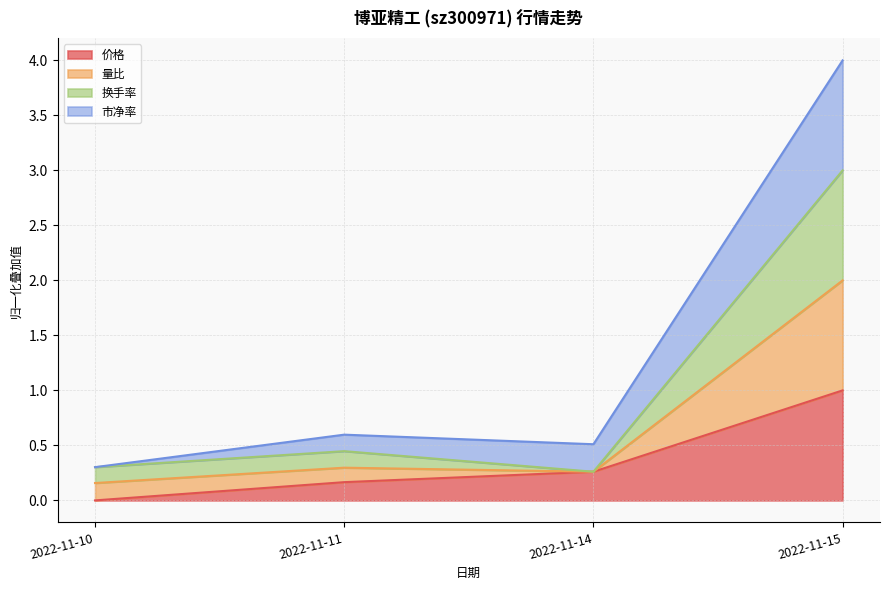

What are all the series names shown in the legend?

价格, 量比, 换手率, 市净率